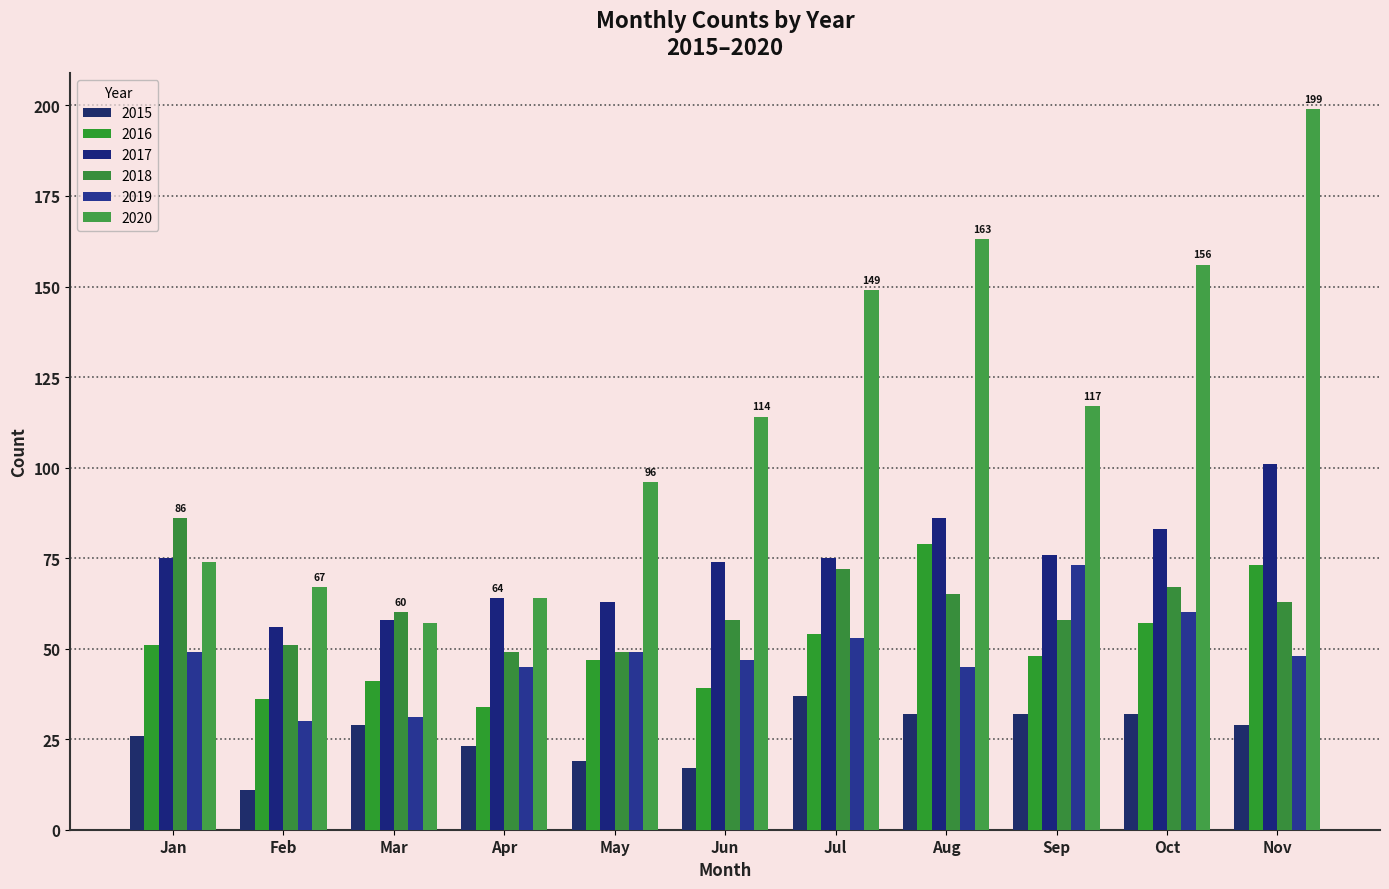

What is the sum of all 2015 values?

287